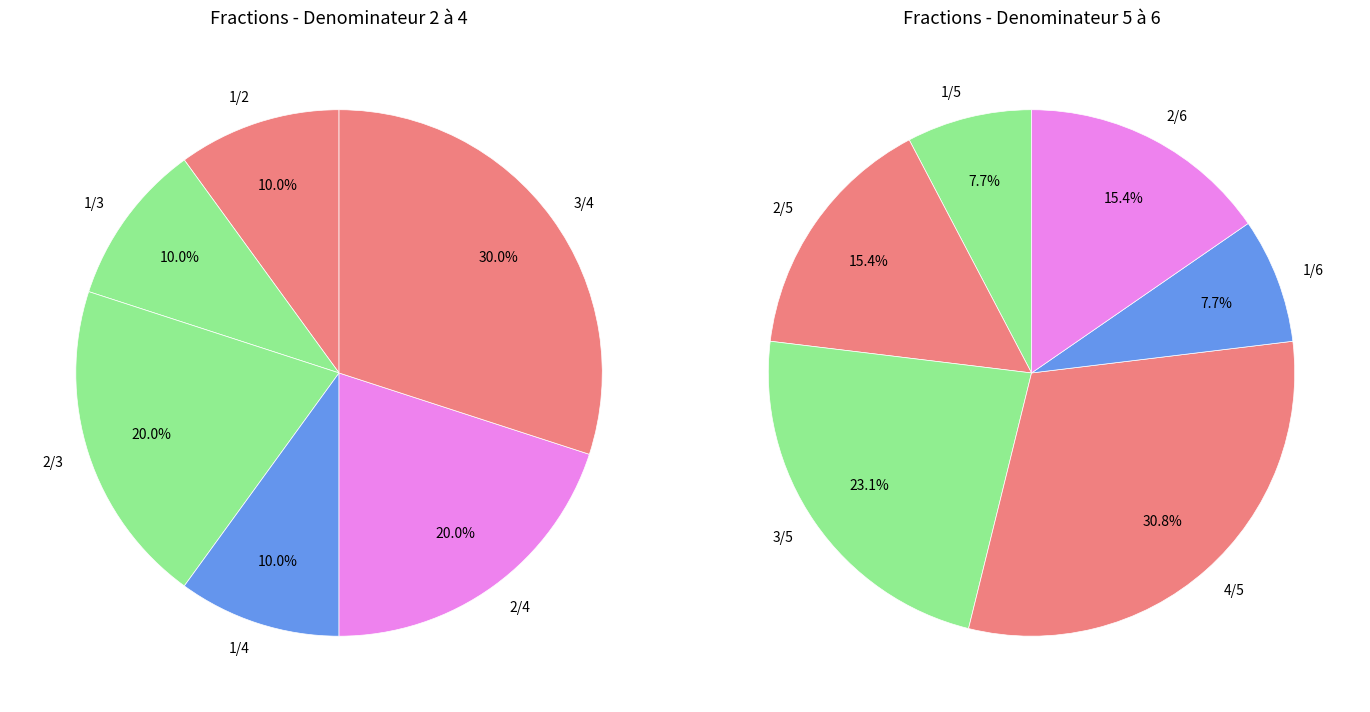

How many segments does this pie chart have?

12